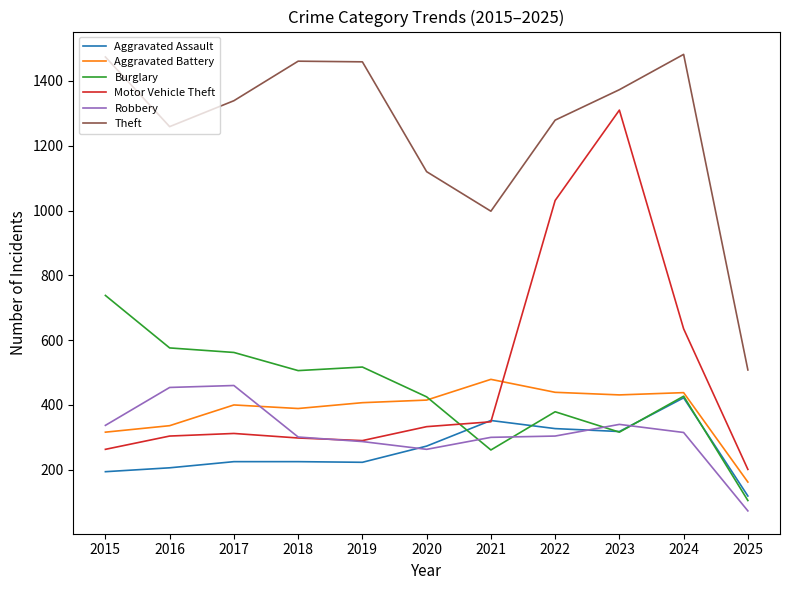

True or false: Aggravated Assault has a value of 223 at 2019.

True